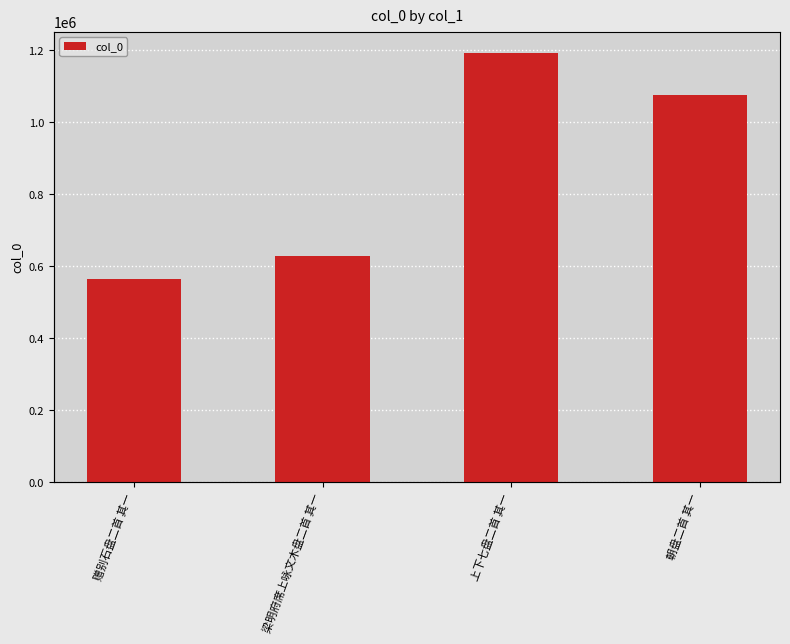

Reading right to left, extract all data points from this chart.

1075252	1191971	628622	564199